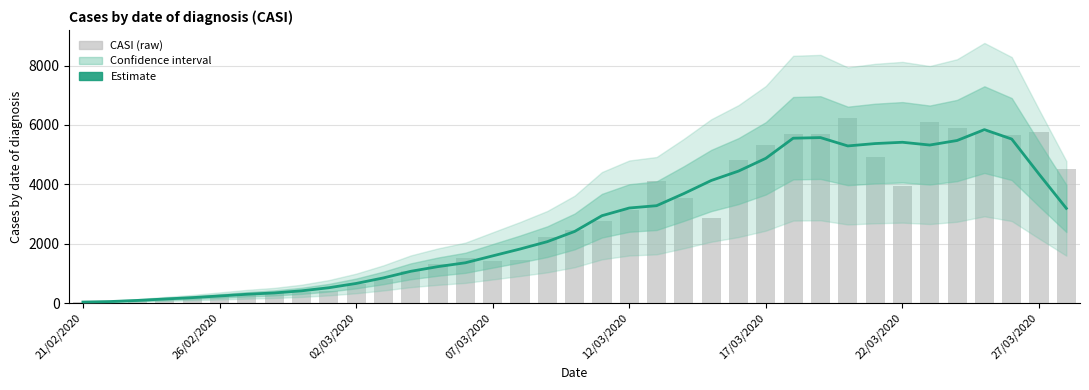

Reading left to right, extract all data points from this chart.

Estimate: 33.0	50.0	87.8	135.8	181.2	237.4	295.0	339.4	410.6	514.6	659.2	846.0	1068.4	1226.6	1355.8	1588.2	1818.8	2067.2	2411.0	2941.8	3201.0	3279.0	3687.8	4127.2	4444.6	4875.0	5552.2	5572.6	5291.8	5371.8	5415.4	5322.2	5474.8	5840.8	5523.8	4342.8	3188.8
CASI (raw): 34.0	58.0	73.0	85.0	189.0	274.0	285.0	354.0	373.0	411.0	630.0	805.0	1077.0	1307.0	1523.0	1421.0	1451.0	2239.0	2460.0	2765.0	3140.0	4105.0	3535.0	2850.0	4809.0	5337.0	5692.0	5687.0	6236.0	4911.0	3933.0	6092.0	5905.0	5770.0	5674.0	5763.0	4507.0